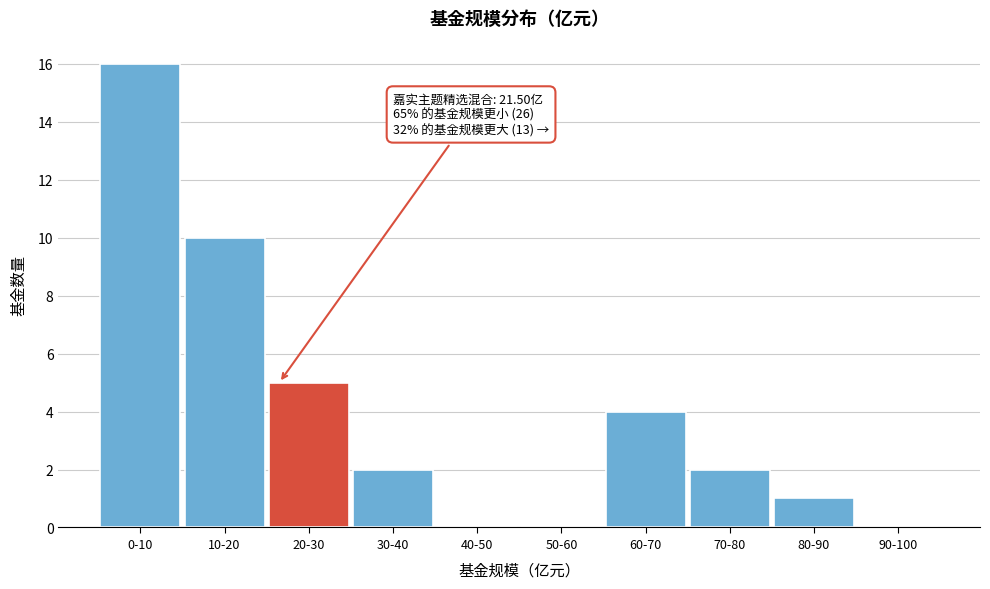

At which category does the chart reach its peak across all series?

0-10